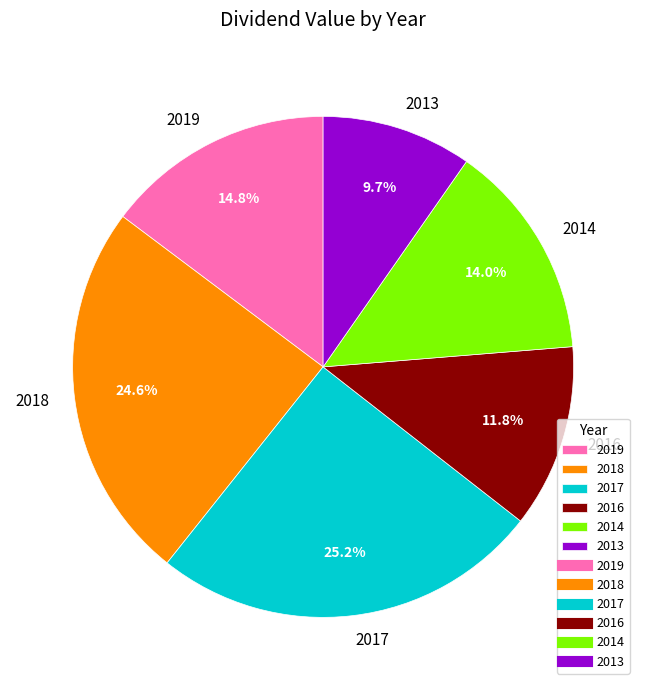

Does 2018 account for over 50% of the chart?

No